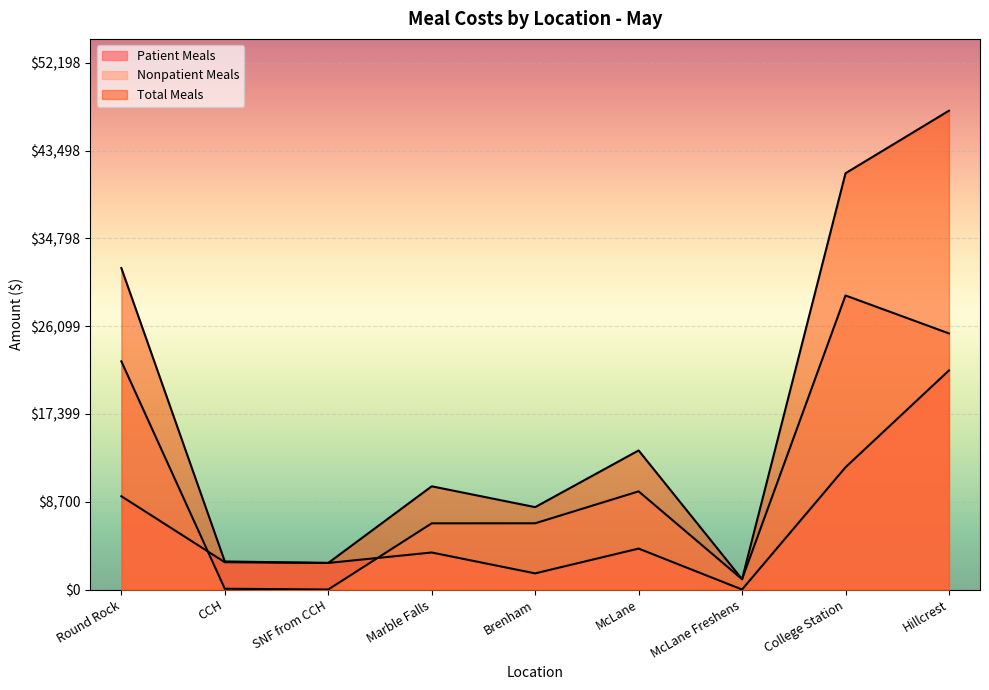

What is the difference between the Total Meals values at Marble Falls and Hillcrest?

37223.0